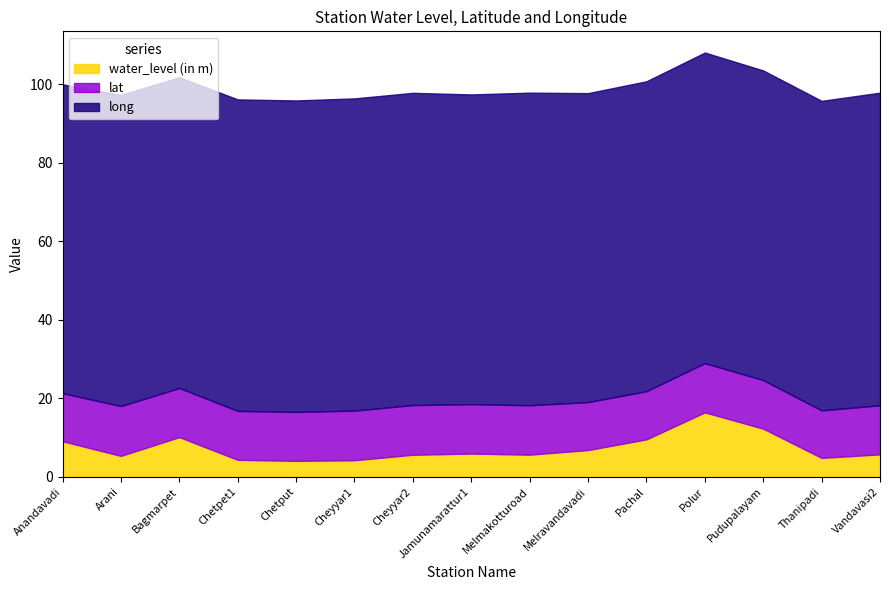

Reading left to right, what are all the values shown in this chart?

water_level (in m): Anandavadi=9.0	Arani=5.3	Bagmarpet=10.1	Chetpet1=4.3	Chetput=4.0	Cheyyar1=4.2	Cheyyar2=5.6	Jamunamarattur1=5.9	Melmakotturoad=5.6	Melravandavadi=6.8	Pachal=9.5	Polur=16.4	Pudupalayam=12.2	Thanipadi=4.8	Vandavasi2=5.7
lat: Anandavadi=12.3	Arani=12.7	Bagmarpet=12.5	Chetpet1=12.5	Chetput=12.5	Cheyyar1=12.7	Cheyyar2=12.7	Jamunamarattur1=12.6	Melmakotturoad=12.6	Melravandavadi=12.2	Pachal=12.3	Polur=12.5	Pudupalayam=12.4	Thanipadi=12.1	Vandavasi2=12.5
long: Anandavadi=78.7	Arani=79.3	Bagmarpet=79.1	Chetpet1=79.4	Chetput=79.3	Cheyyar1=79.5	Cheyyar2=79.5	Jamunamarattur1=78.9	Melmakotturoad=79.6	Melravandavadi=78.7	Pachal=78.9	Polur=79.1	Pudupalayam=78.9	Thanipadi=78.8	Vandavasi2=79.6